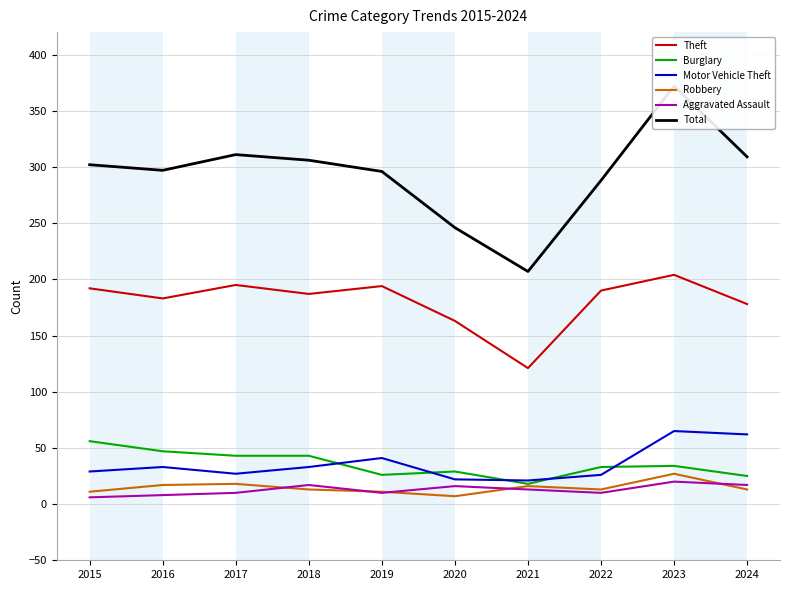

Reading left to right, list all the values displayed in this chart.

Theft: 192	183	195	187	194	163	121	190	204	178
Burglary: 56	47	43	43	26	29	18	33	34	25
Motor Vehicle Theft: 29	33	27	33	41	22	21	26	65	62
Robbery: 11	17	18	13	11	7	16	13	27	13
Aggravated Assault: 6	8	10	17	10	16	13	10	20	17
Total: 302	297	311	306	296	246	207	288	372	309